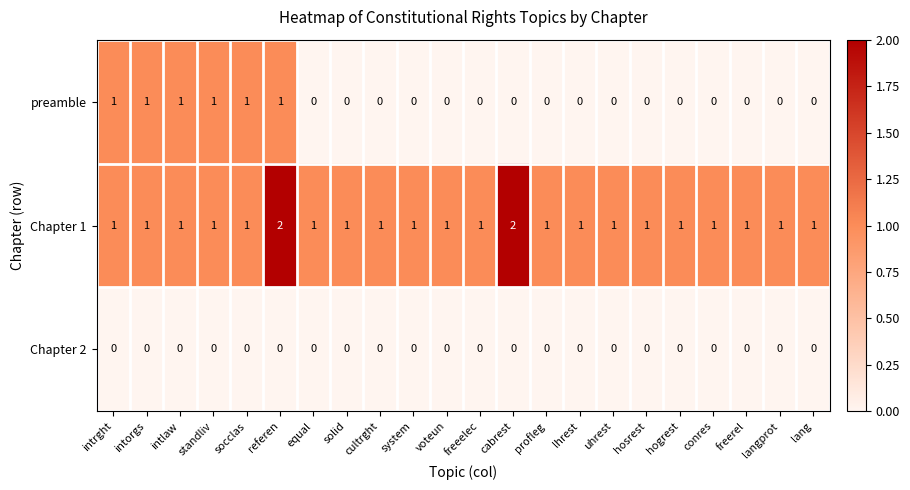

Count the preamble values in the range 0 to 1.

22